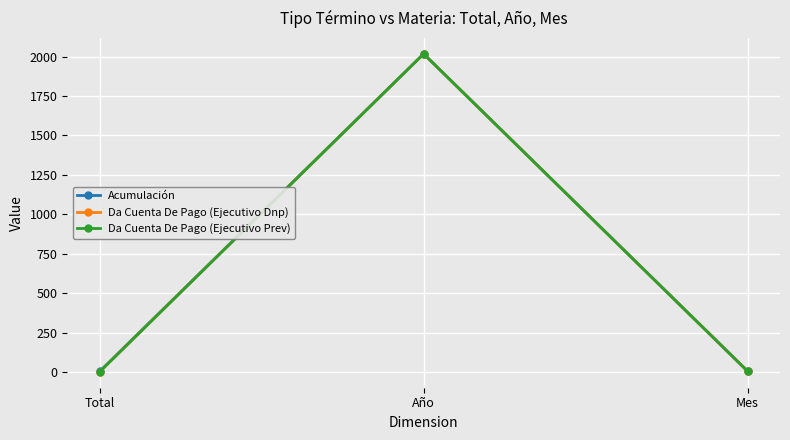

What is the highest value of the Da Cuenta De Pago (Ejecutivo Dnp) series?

2017